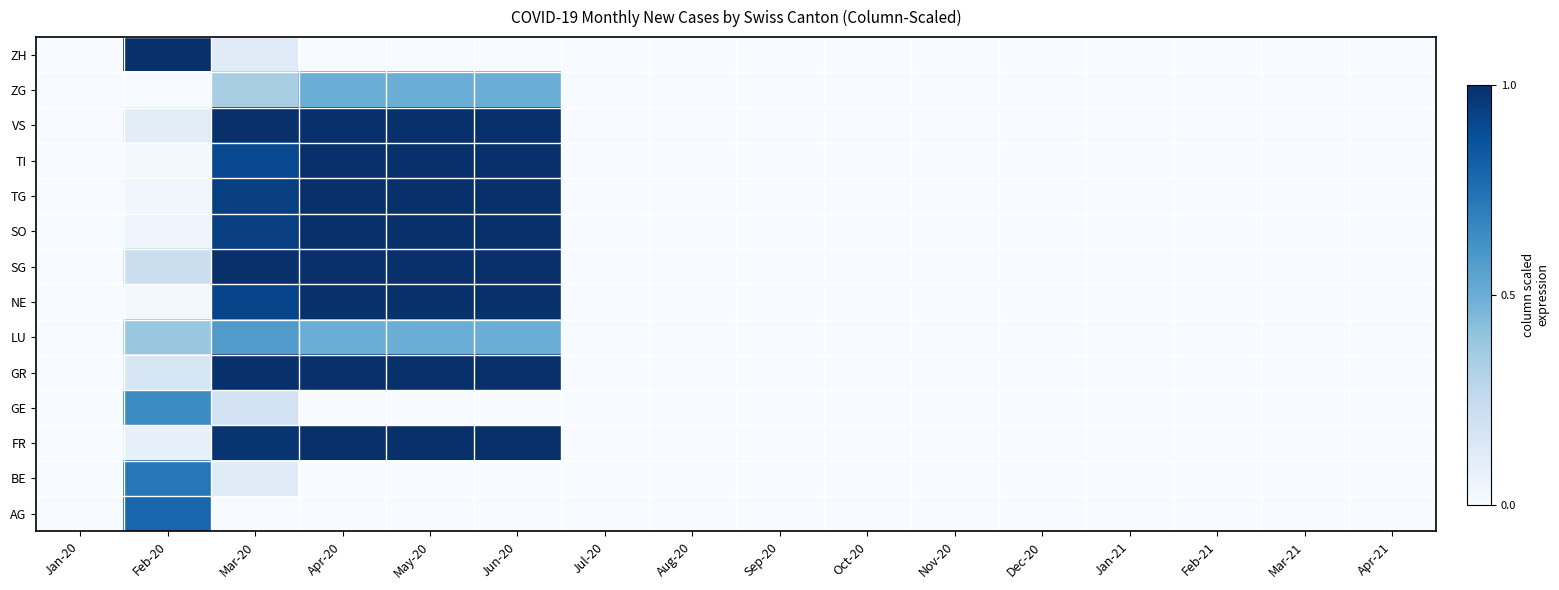

Reading left to right, extract all data points from this chart.

AG: Jan-20=0.0	Feb-20=0.8	Mar-20=0.0	Apr-20=0.0	May-20=0.0	Jun-20=0.0	Jul-20=0.0	Aug-20=0.0	Sep-20=0.0	Oct-20=0.0	Nov-20=0.0	Dec-20=0.0	Jan-21=0.0	Feb-21=0.0	Mar-21=0.0	Apr-21=0.0
BE: Jan-20=0.0	Feb-20=0.7	Mar-20=0.1	Apr-20=0.0	May-20=0.0	Jun-20=0.0	Jul-20=0.0	Aug-20=0.0	Sep-20=0.0	Oct-20=0.0	Nov-20=0.0	Dec-20=0.0	Jan-21=0.0	Feb-21=0.0	Mar-21=0.0	Apr-21=0.0
FR: Jan-20=0.0	Feb-20=0.1	Mar-20=1.0	Apr-20=1.0	May-20=1.0	Jun-20=1.0	Jul-20=0.0	Aug-20=0.0	Sep-20=0.0	Oct-20=0.0	Nov-20=0.0	Dec-20=0.0	Jan-21=0.0	Feb-21=0.0	Mar-21=0.0	Apr-21=0.0
GE: Jan-20=0.0	Feb-20=0.6	Mar-20=0.2	Apr-20=0.0	May-20=0.0	Jun-20=0.0	Jul-20=0.0	Aug-20=0.0	Sep-20=0.0	Oct-20=0.0	Nov-20=0.0	Dec-20=0.0	Jan-21=0.0	Feb-21=0.0	Mar-21=0.0	Apr-21=0.0
GR: Jan-20=0.0	Feb-20=0.2	Mar-20=1.0	Apr-20=1.0	May-20=1.0	Jun-20=1.0	Jul-20=0.0	Aug-20=0.0	Sep-20=0.0	Oct-20=0.0	Nov-20=0.0	Dec-20=0.0	Jan-21=0.0	Feb-21=0.0	Mar-21=0.0	Apr-21=0.0
LU: Jan-20=0.0	Feb-20=0.4	Mar-20=0.6	Apr-20=0.5	May-20=0.5	Jun-20=0.5	Jul-20=0.0	Aug-20=0.0	Sep-20=0.0	Oct-20=0.0	Nov-20=0.0	Dec-20=0.0	Jan-21=0.0	Feb-21=0.0	Mar-21=0.0	Apr-21=0.0
NE: Jan-20=0.0	Feb-20=0.0	Mar-20=0.9	Apr-20=1.0	May-20=1.0	Jun-20=1.0	Jul-20=0.0	Aug-20=0.0	Sep-20=0.0	Oct-20=0.0	Nov-20=0.0	Dec-20=0.0	Jan-21=0.0	Feb-21=0.0	Mar-21=0.0	Apr-21=0.0
SG: Jan-20=0.0	Feb-20=0.2	Mar-20=1.0	Apr-20=1.0	May-20=1.0	Jun-20=1.0	Jul-20=0.0	Aug-20=0.0	Sep-20=0.0	Oct-20=0.0	Nov-20=0.0	Dec-20=0.0	Jan-21=0.0	Feb-21=0.0	Mar-21=0.0	Apr-21=0.0
SO: Jan-20=0.0	Feb-20=0.0	Mar-20=0.9	Apr-20=1.0	May-20=1.0	Jun-20=1.0	Jul-20=0.0	Aug-20=0.0	Sep-20=0.0	Oct-20=0.0	Nov-20=0.0	Dec-20=0.0	Jan-21=0.0	Feb-21=0.0	Mar-21=0.0	Apr-21=0.0
TG: Jan-20=0.0	Feb-20=0.0	Mar-20=0.9	Apr-20=1.0	May-20=1.0	Jun-20=1.0	Jul-20=0.0	Aug-20=0.0	Sep-20=0.0	Oct-20=0.0	Nov-20=0.0	Dec-20=0.0	Jan-21=0.0	Feb-21=0.0	Mar-21=0.0	Apr-21=0.0
TI: Jan-20=0.0	Feb-20=0.0	Mar-20=0.9	Apr-20=1.0	May-20=1.0	Jun-20=1.0	Jul-20=0.0	Aug-20=0.0	Sep-20=0.0	Oct-20=0.0	Nov-20=0.0	Dec-20=0.0	Jan-21=0.0	Feb-21=0.0	Mar-21=0.0	Apr-21=0.0
VS: Jan-20=0.0	Feb-20=0.1	Mar-20=1.0	Apr-20=1.0	May-20=1.0	Jun-20=1.0	Jul-20=0.0	Aug-20=0.0	Sep-20=0.0	Oct-20=0.0	Nov-20=0.0	Dec-20=0.0	Jan-21=0.0	Feb-21=0.0	Mar-21=0.0	Apr-21=0.0
ZG: Jan-20=0.0	Feb-20=0.0	Mar-20=0.3	Apr-20=0.5	May-20=0.5	Jun-20=0.5	Jul-20=0.0	Aug-20=0.0	Sep-20=0.0	Oct-20=0.0	Nov-20=0.0	Dec-20=0.0	Jan-21=0.0	Feb-21=0.0	Mar-21=0.0	Apr-21=0.0
ZH: Jan-20=0.0	Feb-20=1.0	Mar-20=0.1	Apr-20=0.0	May-20=0.0	Jun-20=0.0	Jul-20=0.0	Aug-20=0.0	Sep-20=0.0	Oct-20=0.0	Nov-20=0.0	Dec-20=0.0	Jan-21=0.0	Feb-21=0.0	Mar-21=0.0	Apr-21=0.0